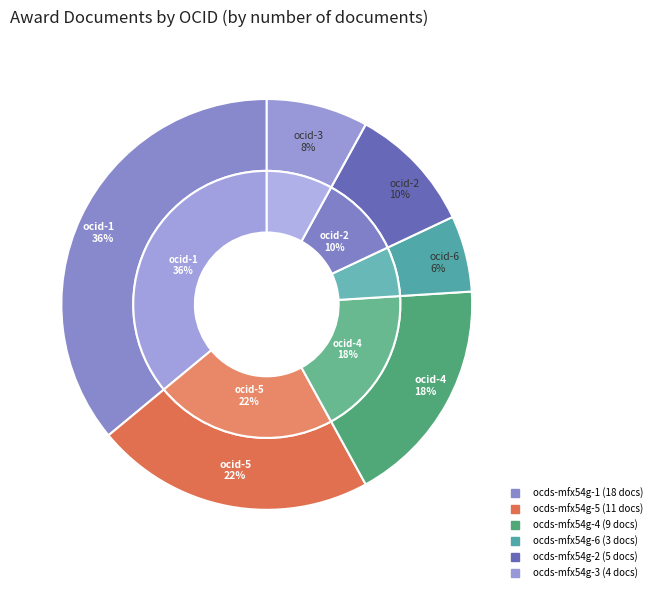

Is there a majority slice in this chart?

No